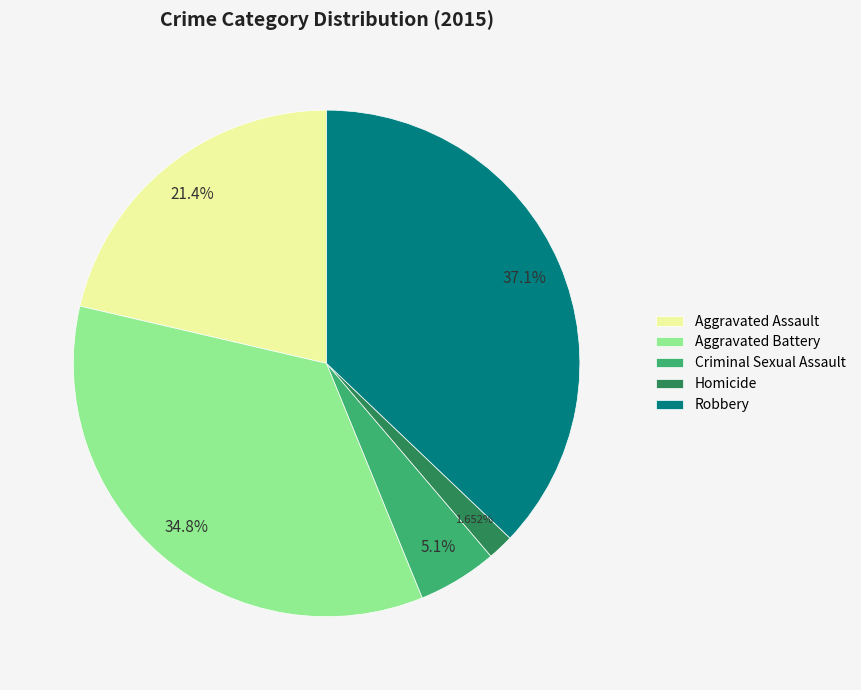

Which slice is the smallest?

Homicide